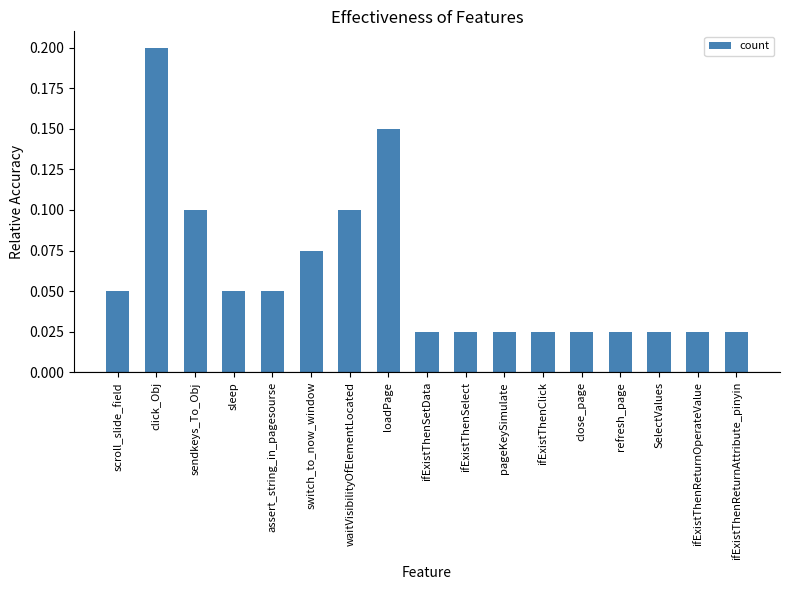

What position from the right is refresh_page?

4